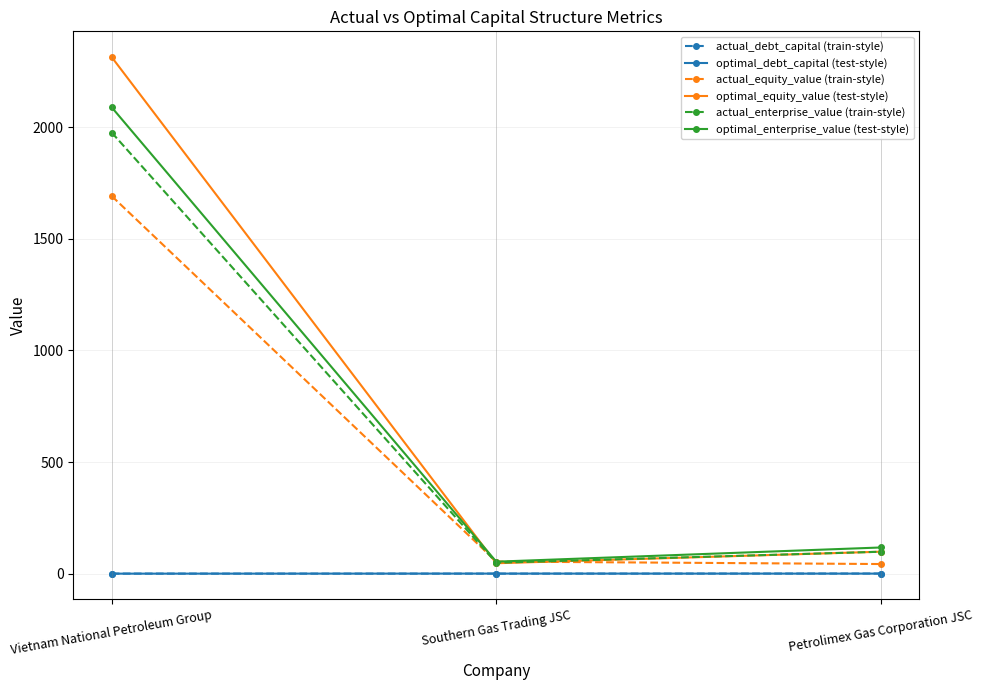

What is the sum of the actual_debt_capital (train-style) values at Vietnam National Petroleum Group and Petrolimex Gas Corporation JSC?

0.8